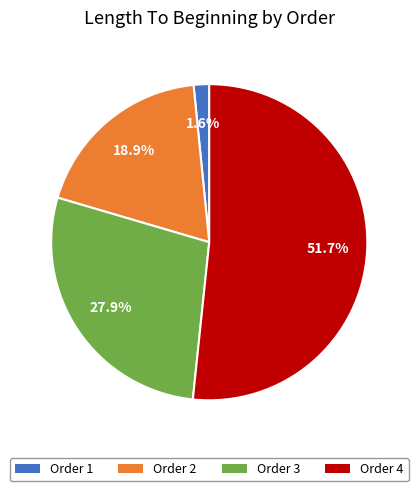

Is Order 4 the majority of the pie?

Yes